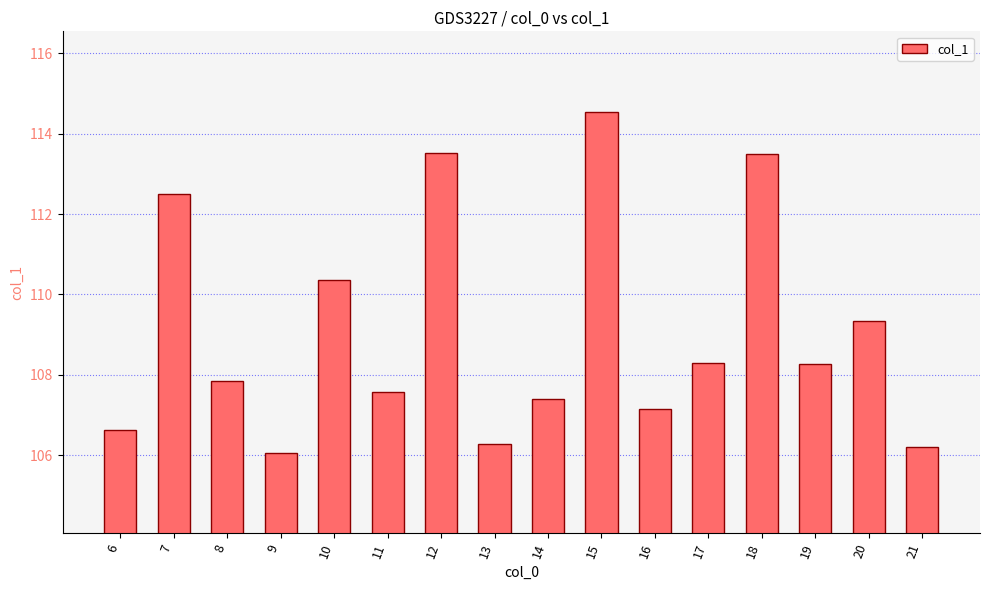

What is the average value?

109.1